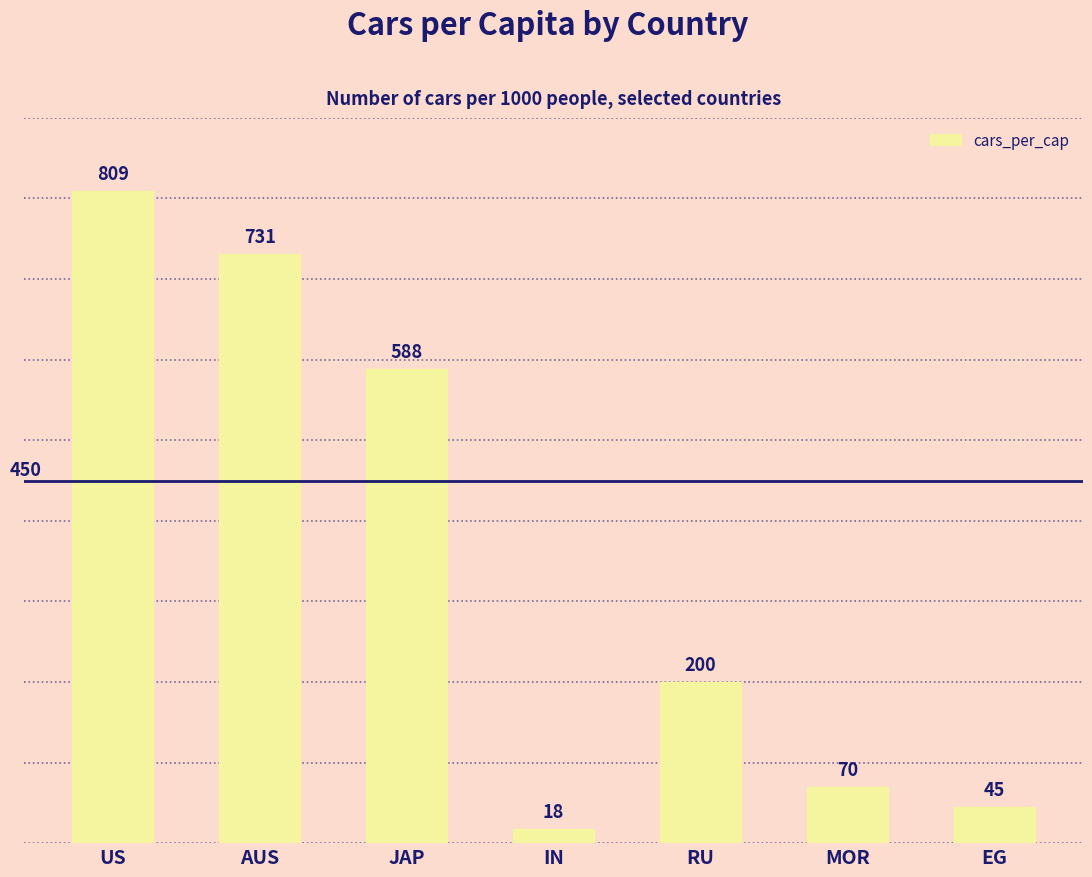

What position from the right is JAP?

5